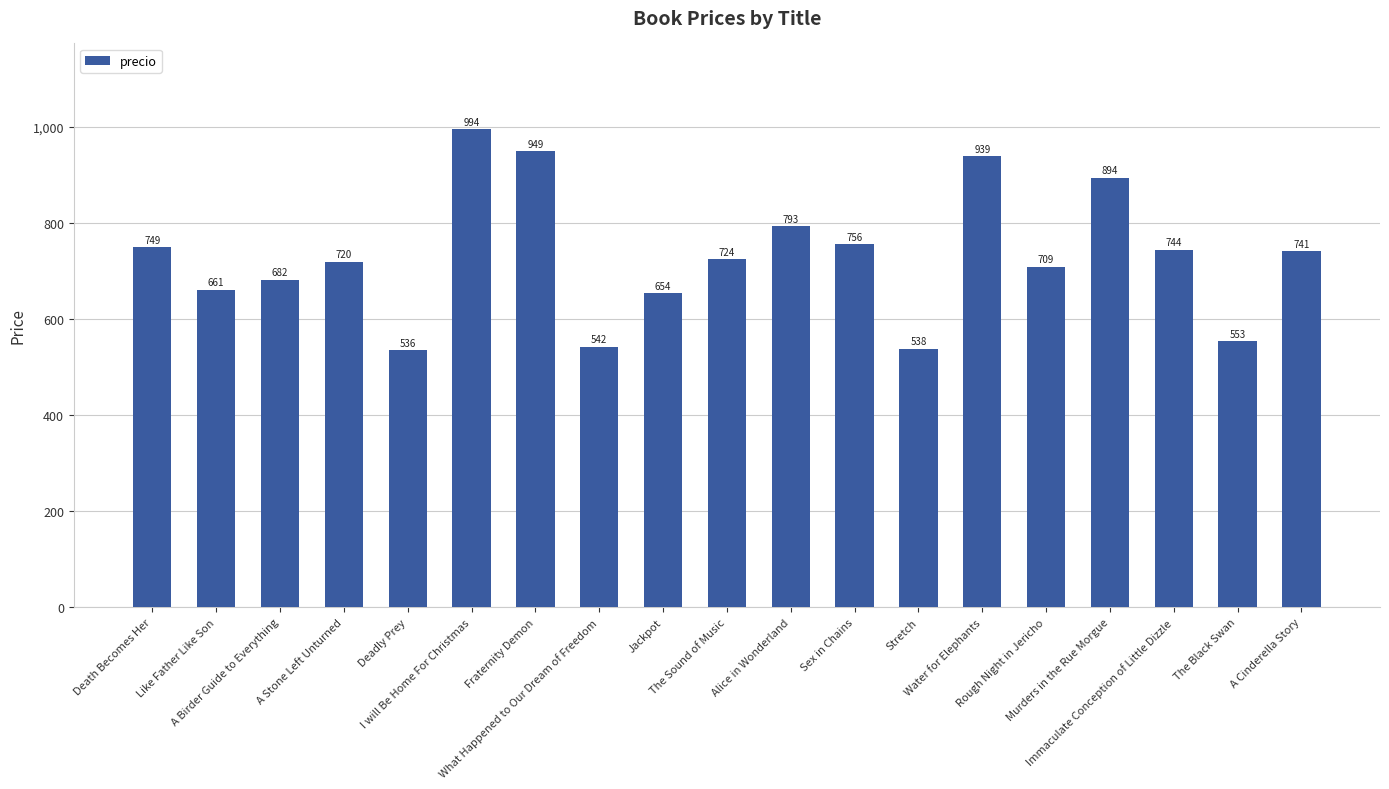

What is the difference between the second highest and minimum values?

413.8